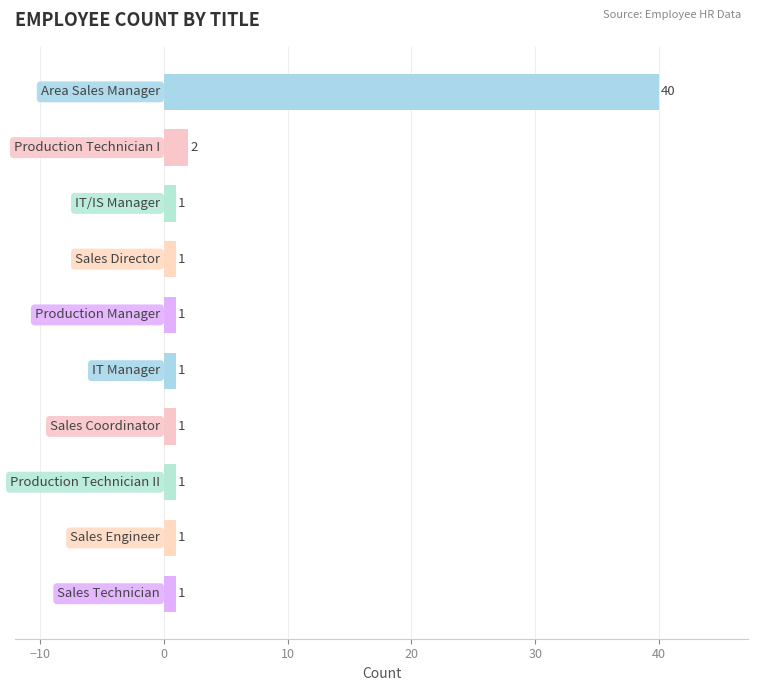

What is the smallest value displayed?

1